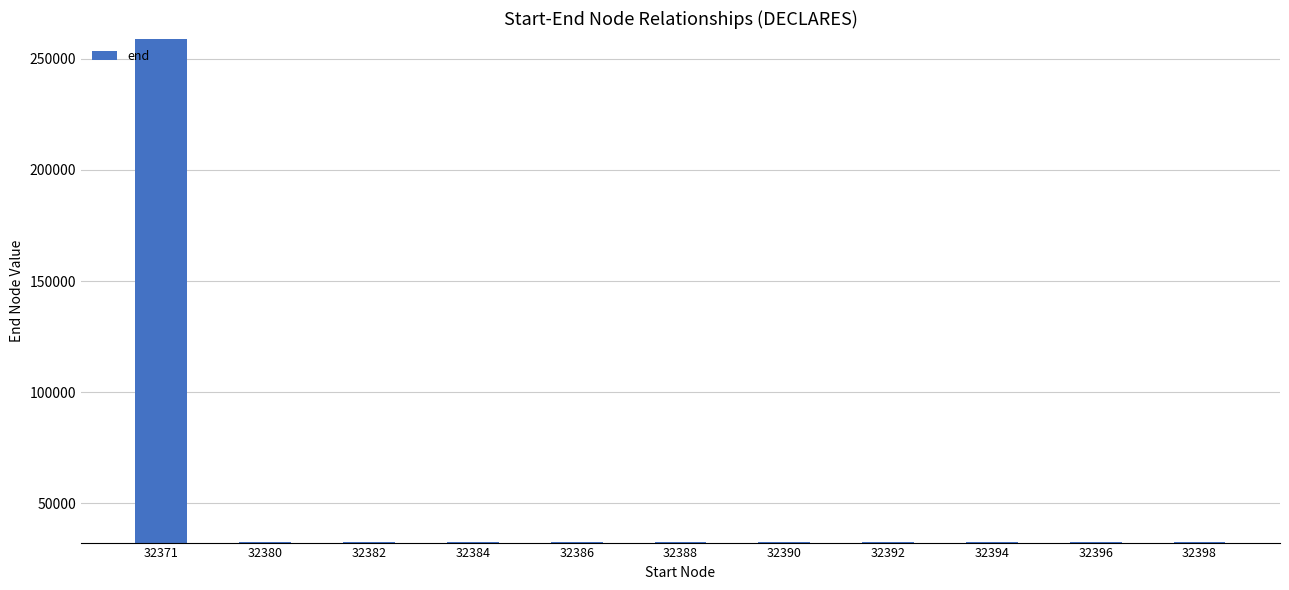

Which label corresponds to the largest value in the chart?

32371